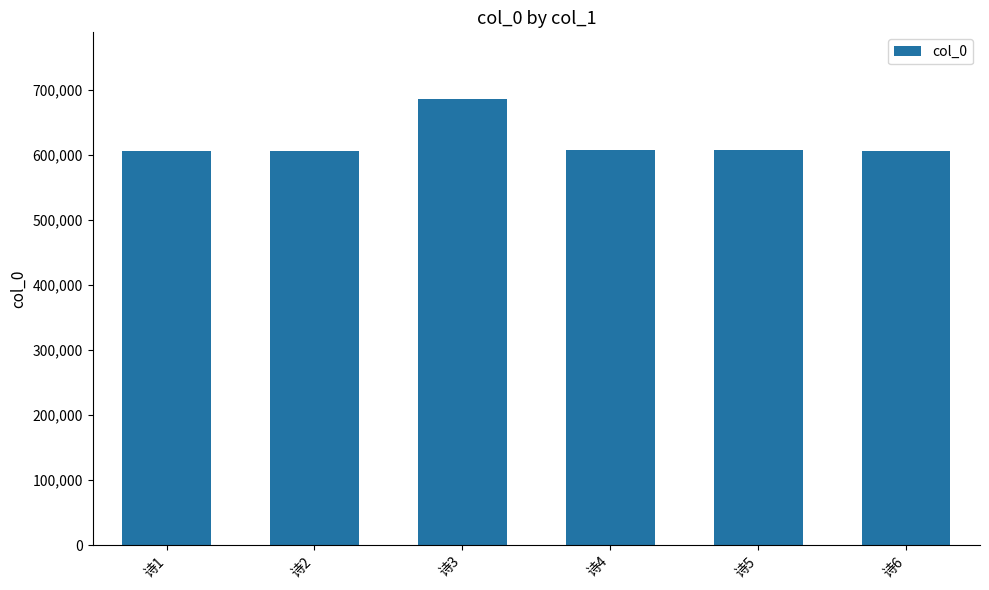

What is the difference between the maximum and minimum values?

80120